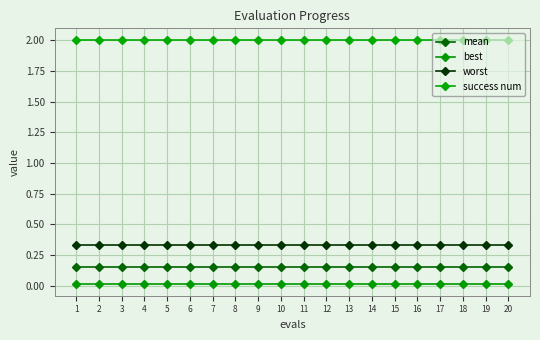

Reading left to right, transcribe all the data shown in this chart.

mean: 0.2	0.2	0.2	0.2	0.2	0.2	0.2	0.2	0.2	0.2	0.2	0.2	0.2	0.2	0.2	0.2	0.2	0.2	0.2	0.2
best: 0.0	0.0	0.0	0.0	0.0	0.0	0.0	0.0	0.0	0.0	0.0	0.0	0.0	0.0	0.0	0.0	0.0	0.0	0.0	0.0
worst: 0.3	0.3	0.3	0.3	0.3	0.3	0.3	0.3	0.3	0.3	0.3	0.3	0.3	0.3	0.3	0.3	0.3	0.3	0.3	0.3
success num: 2.0	2.0	2.0	2.0	2.0	2.0	2.0	2.0	2.0	2.0	2.0	2.0	2.0	2.0	2.0	2.0	2.0	2.0	2.0	2.0